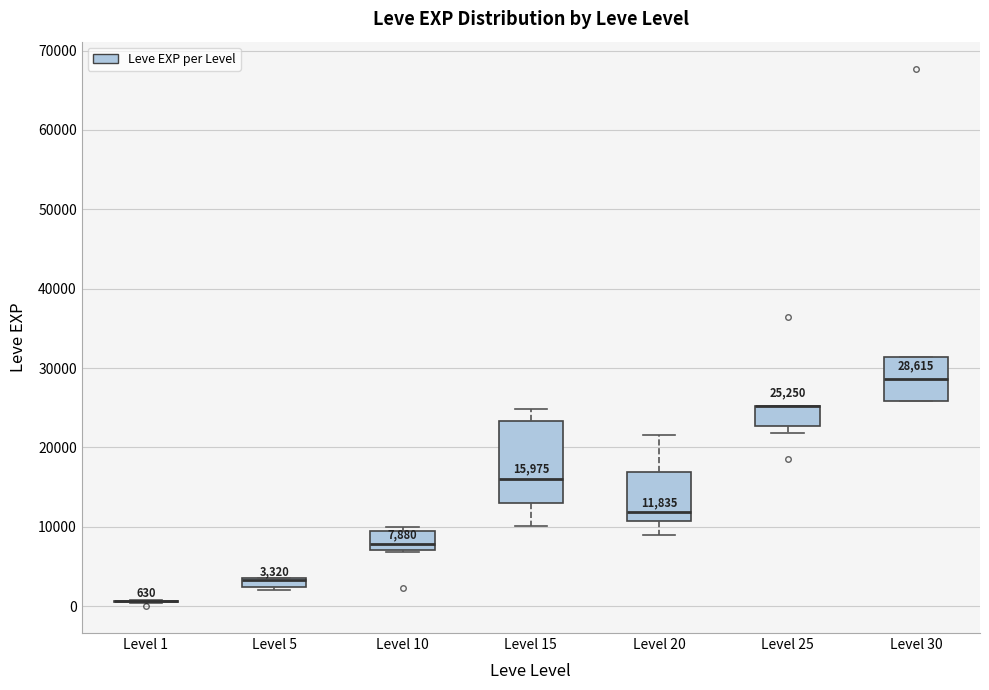

Which box is the tallest, from its lower edge to its upper edge?

Level 15